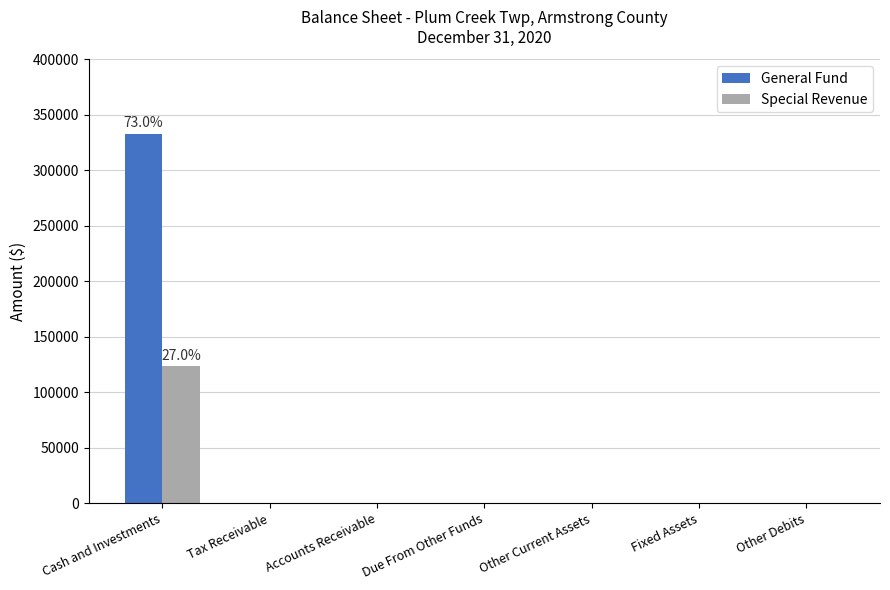

Which series has the widest spread of values?

General Fund